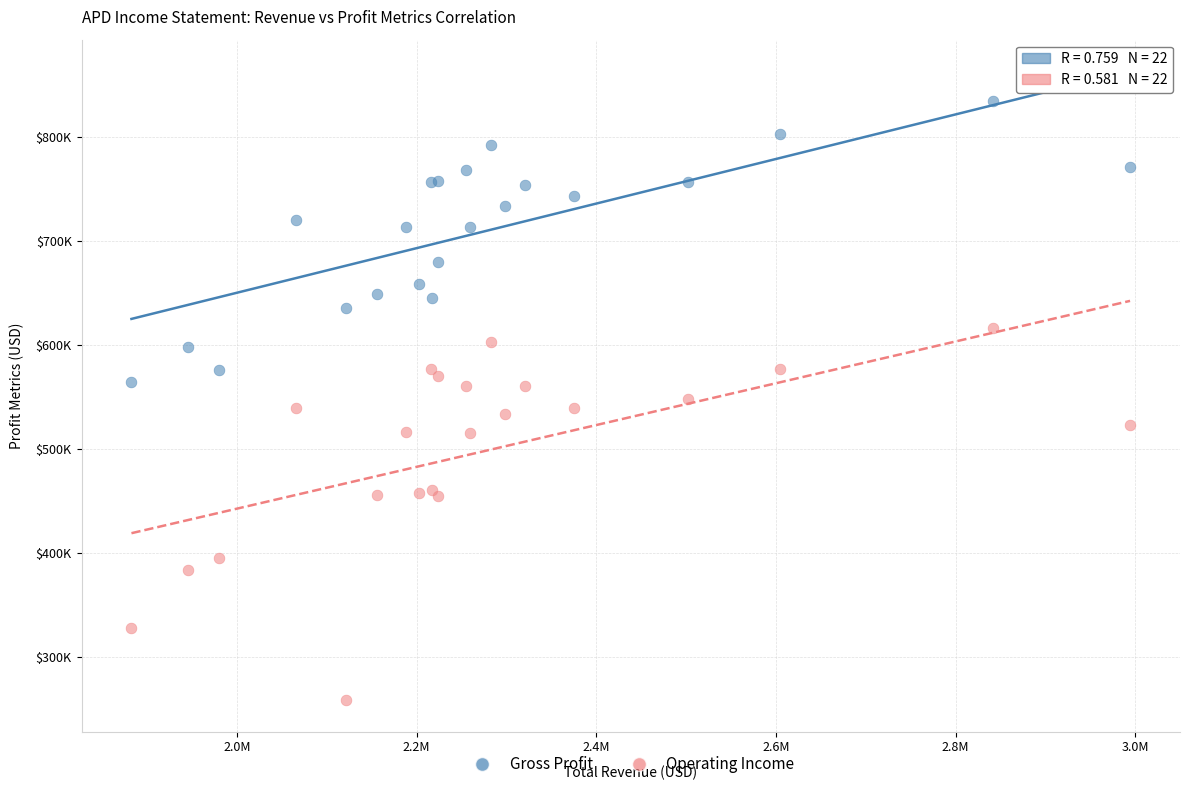

Which series contains the lowest Y value?

Operating Income